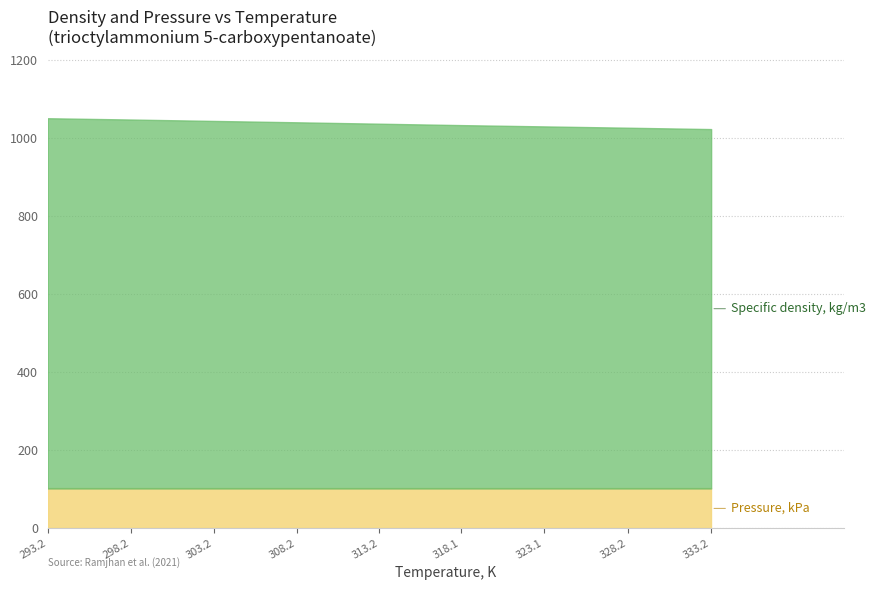

The chart shows a value of 1633.2 at 298.2. True or false?

False